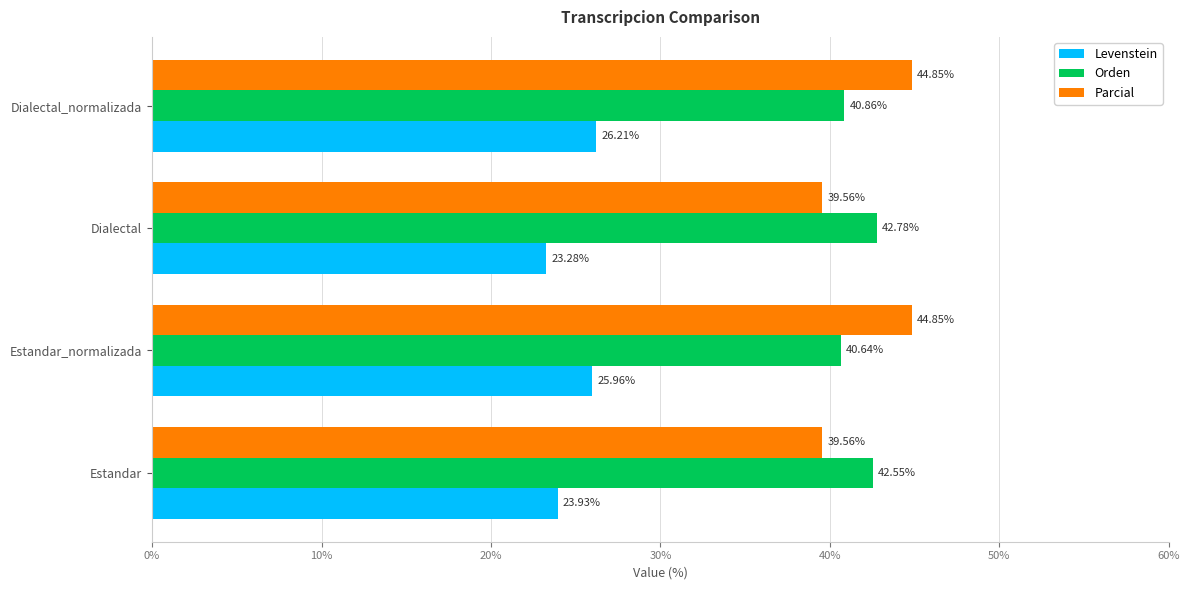

Which series has the largest range (max minus min)?

Parcial